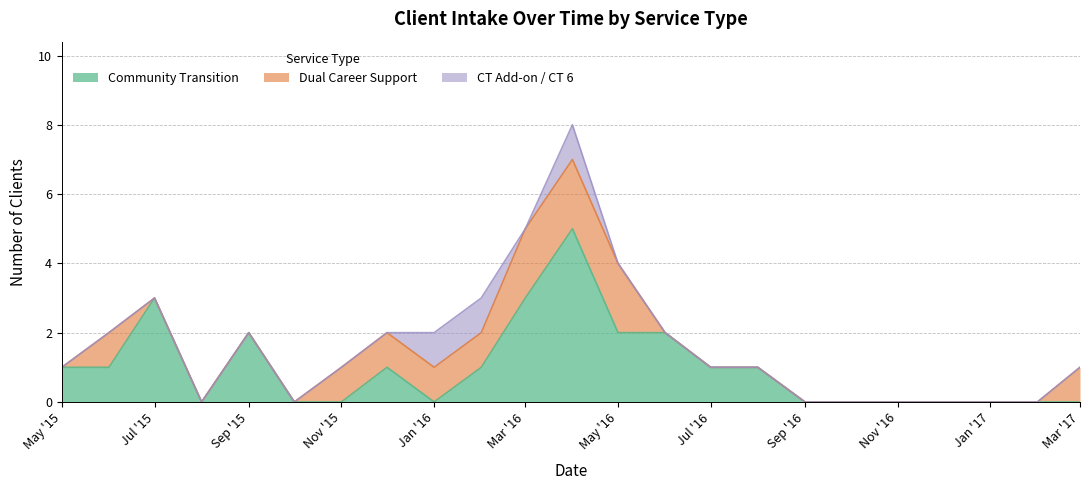

How many distinct data groups are displayed?

3